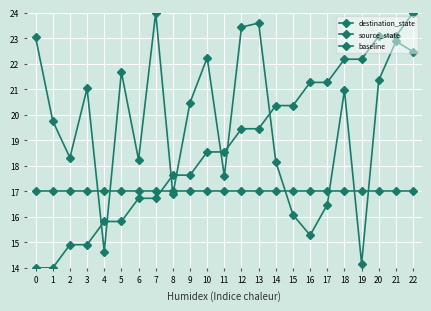

How many distinct data groups are displayed?

3